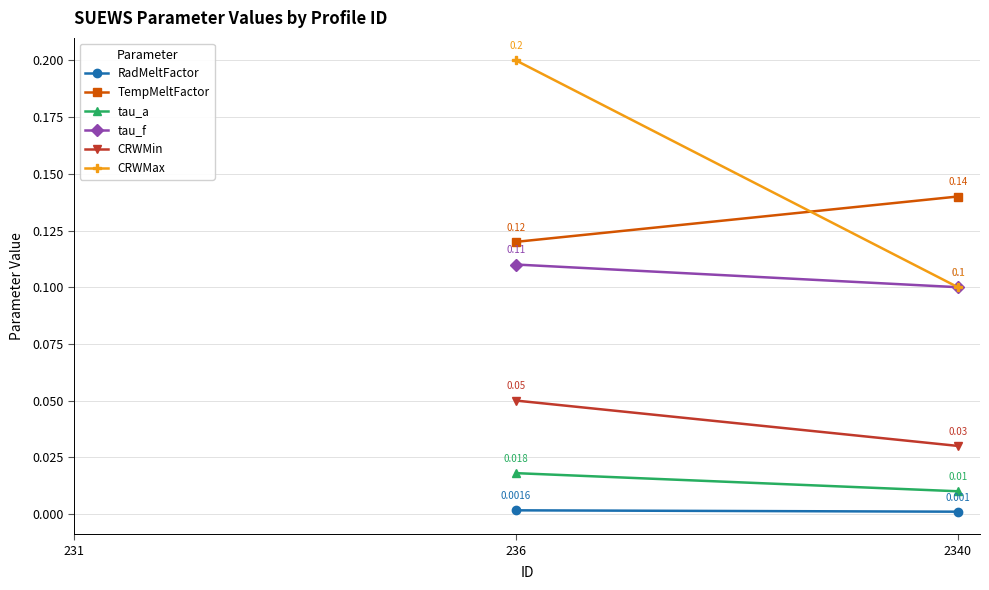

What is the approximate value of TempMeltFactor at 236?

0.1